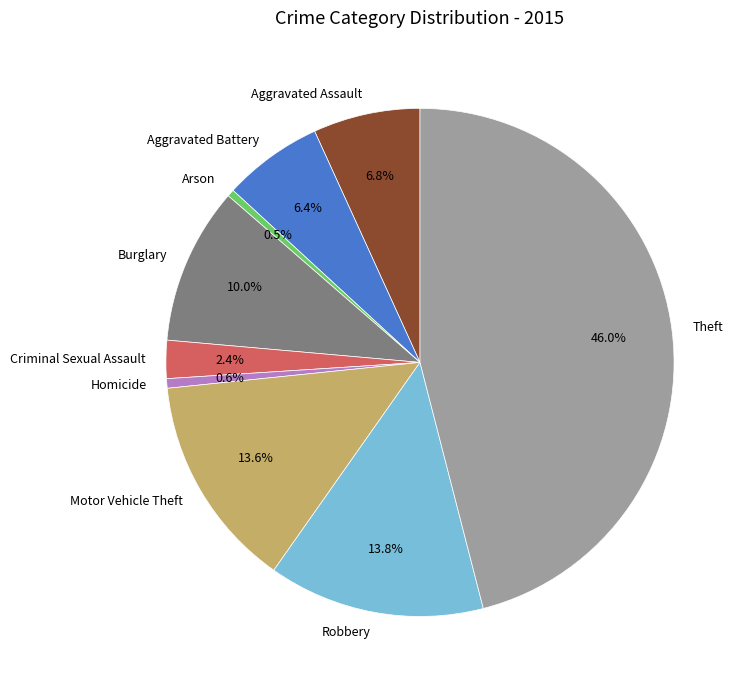

Is there any slice that represents more than half of the pie?

No